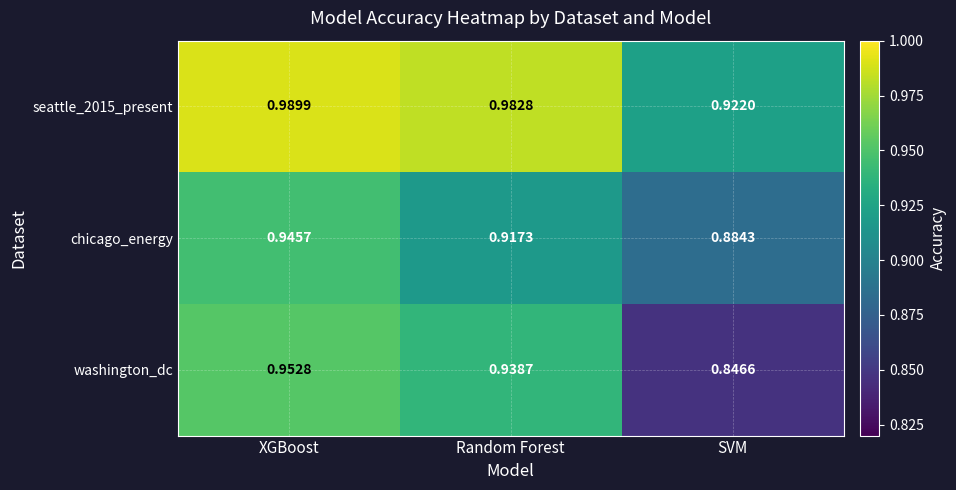

At which label does seattle_2015_present reach its minimum?

SVM